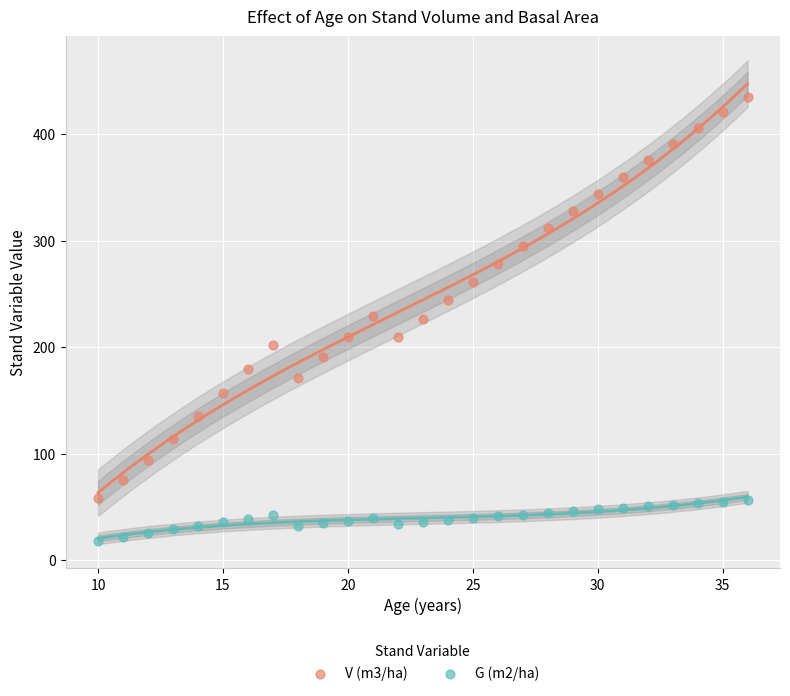

Across all data points, what is the range of X values (max minus min)?

26.0